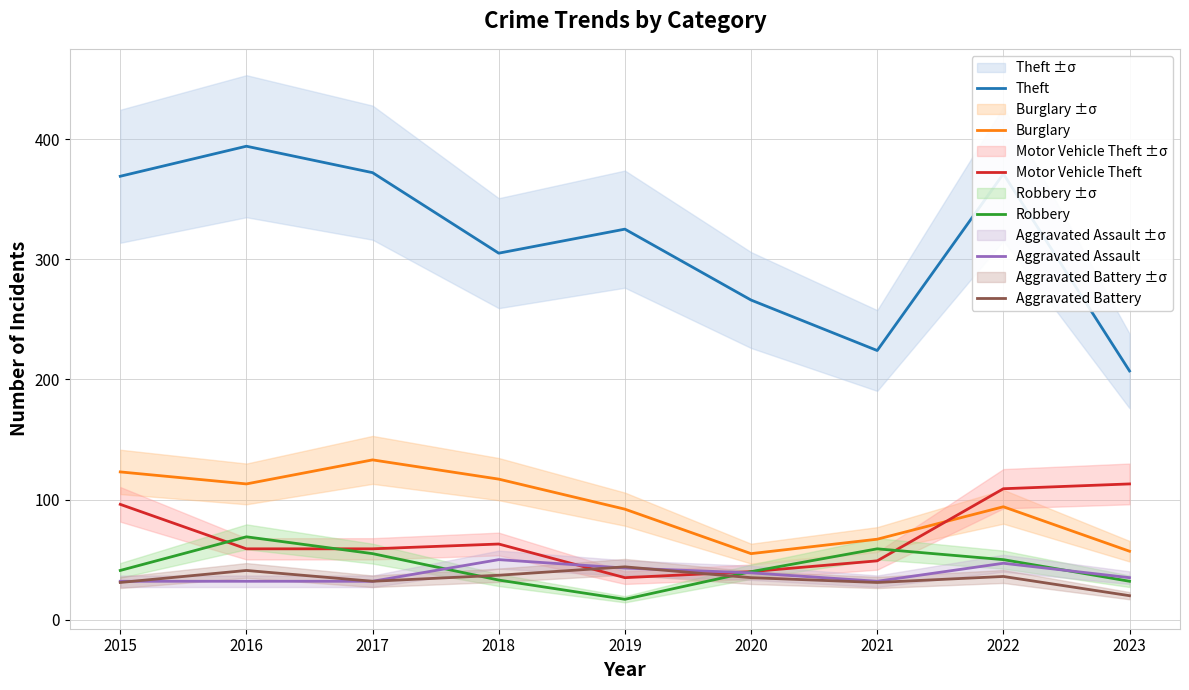

What is the difference between the maximum and minimum values in the Robbery series?

52